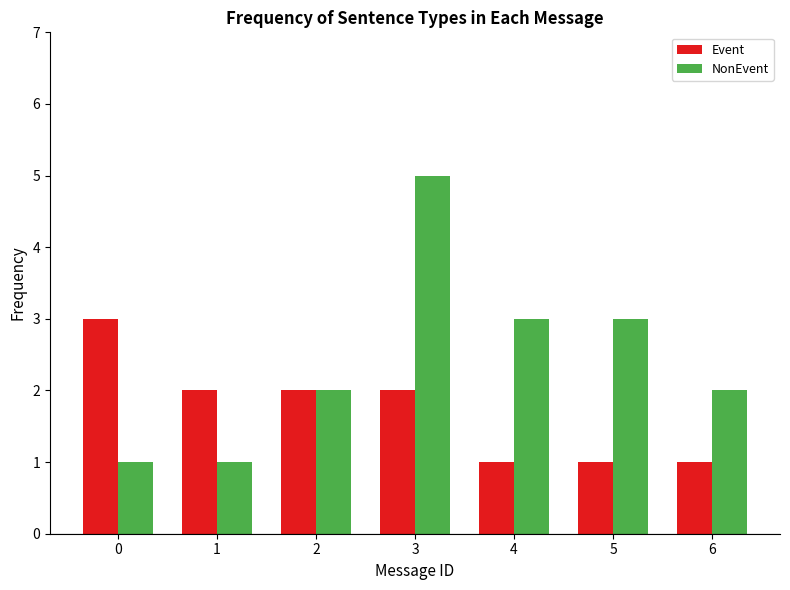

True or false: Event has a value of 1 at 0.

False